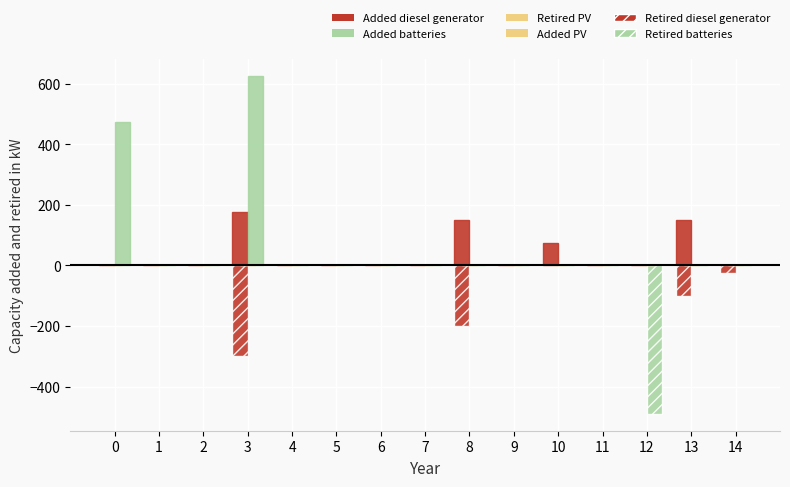

What is the difference between the maximum and minimum values in the Retired diesel generator series?

300